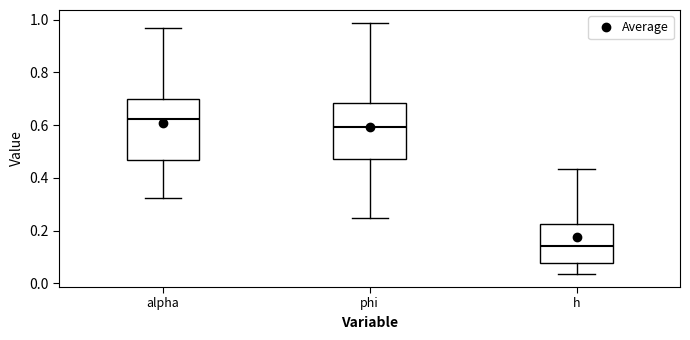

Reading left to right, read every box against the y-axis: the position of its median line, the range the box covers, and the ends of its whiskers. The values are not printed on the chart, so give them approximately, as read against the axis.

alpha: median 0.62, box 0.46 to 0.70, whiskers 0.32 to 0.96
phi: median 0.60, box 0.48 to 0.68, whiskers 0.24 to 0.98
h: median 0.14, box 0.08 to 0.22, whiskers 0.04 to 0.44